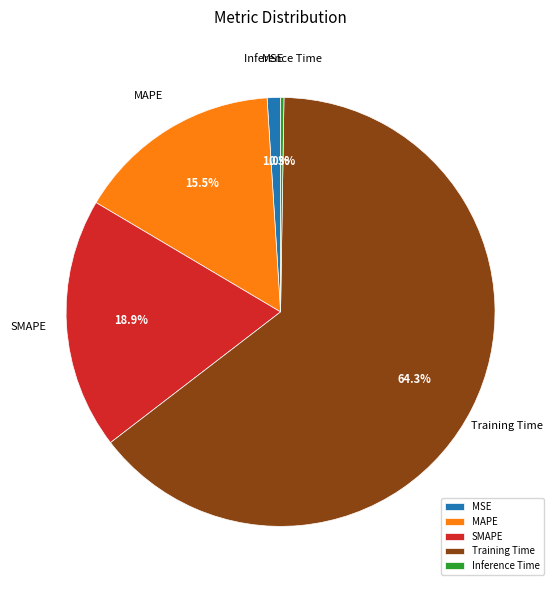

Is there any slice that represents more than half of the pie?

Yes